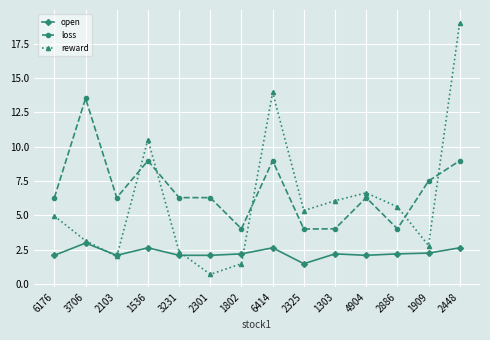

Which series has the largest total across all categories?

loss